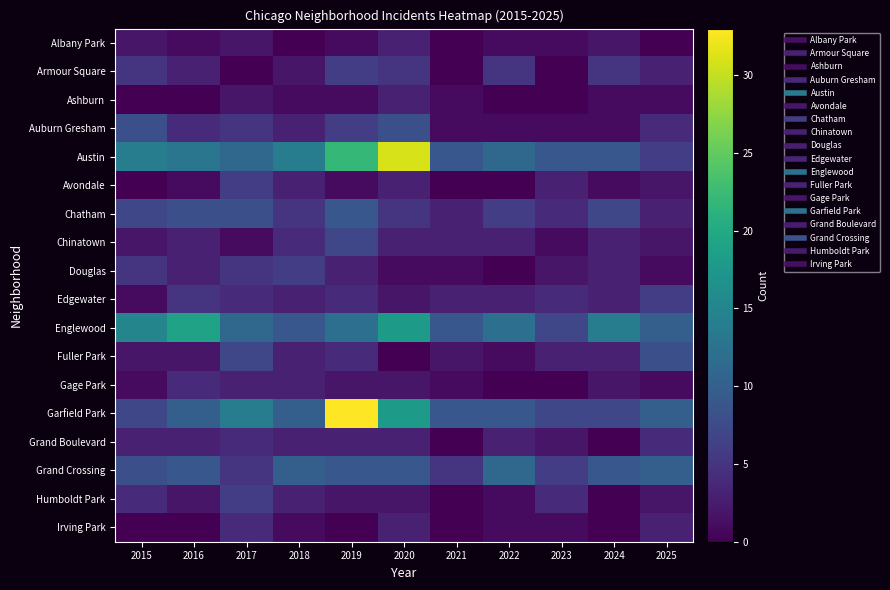

Which series has the largest total across all categories?

Austin